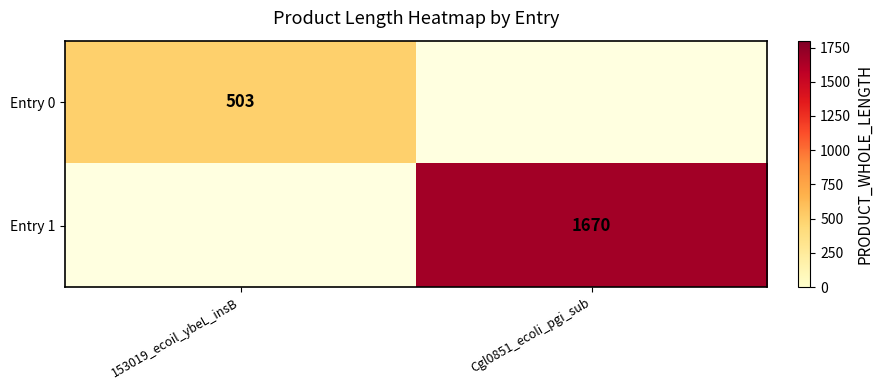

Is the value of Entry 0 at 153019_ecoil_ybeL_insB greater than the value of Entry 1 at Cgl0851_ecoli_pgi_sub?

No